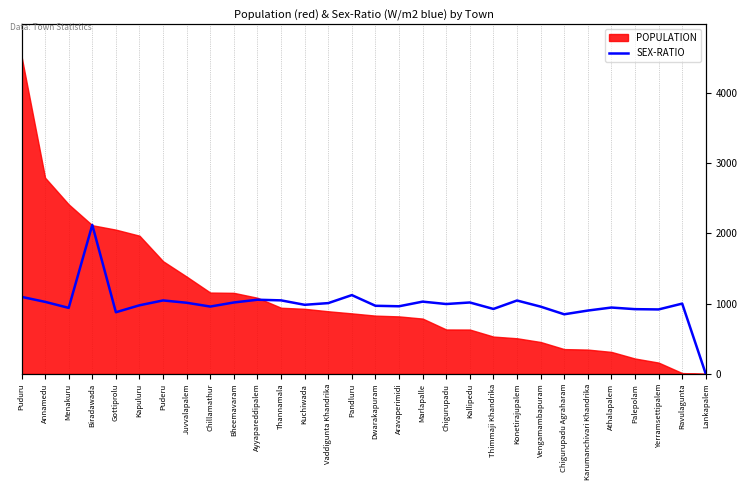

What is the label of the 25th point from the left?

Karumanchivari Khandrika